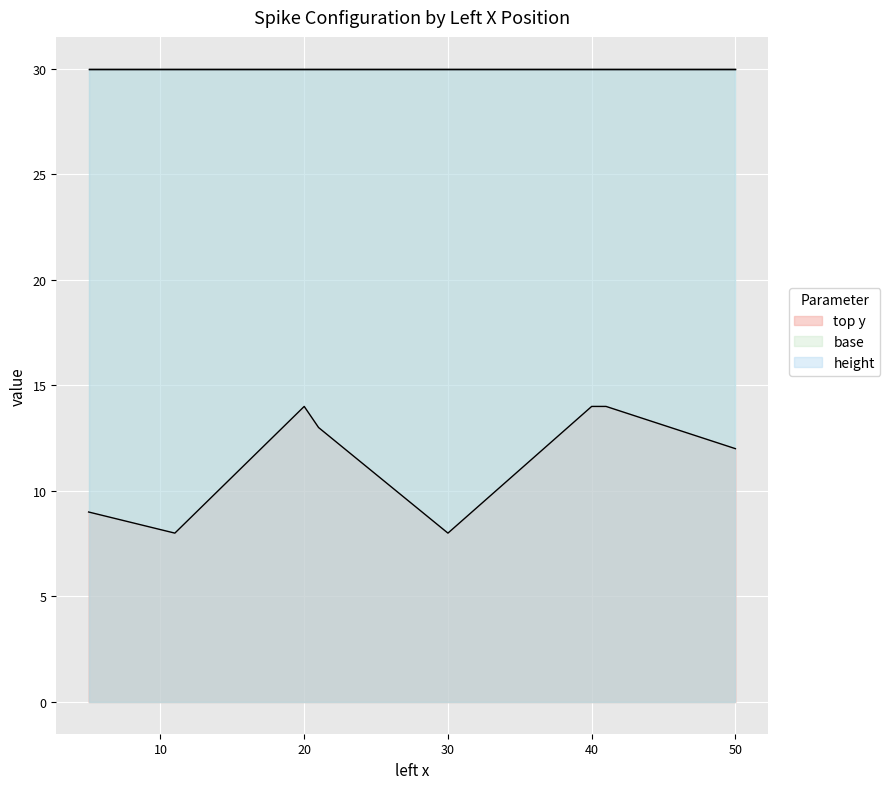

At which category is the sum across all series the highest?

20